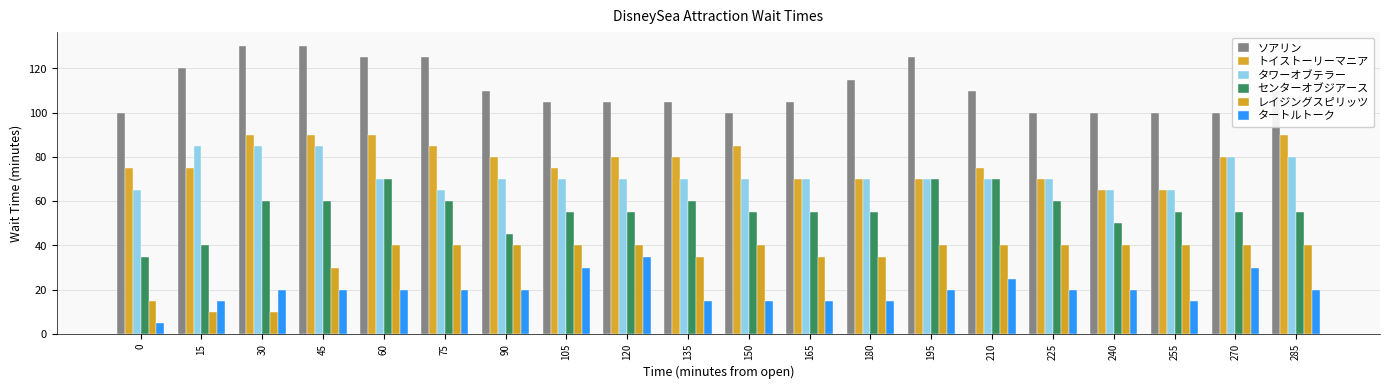

What is the value of the タワーオブテラー bar at the 14th from the left?

70